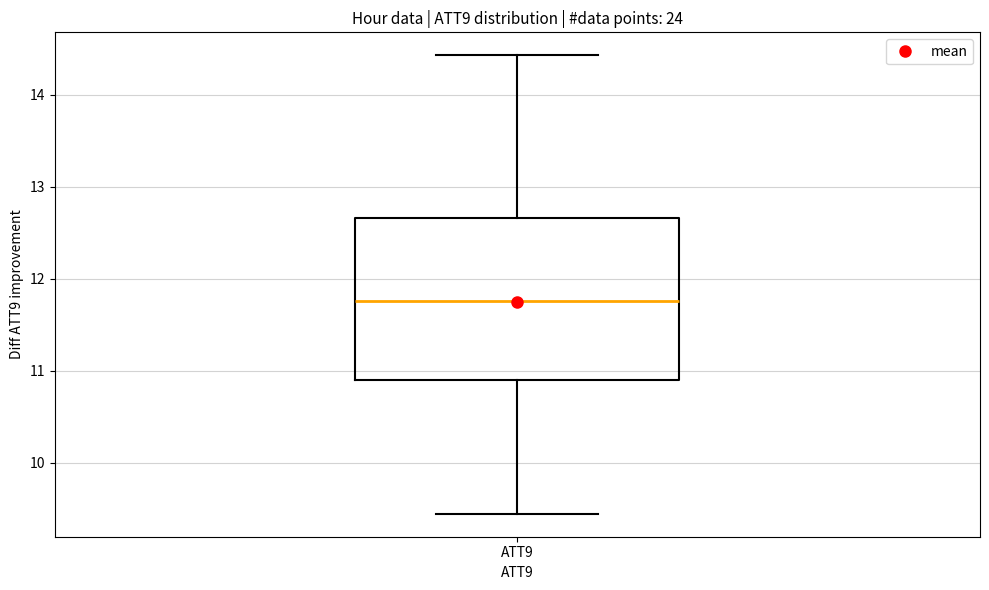

Read this box plot against the y-axis: the position of the median line, the range covered by the box, and the ends of both whiskers. The values are not printed on the chart, so give them approximately, as read against the axis.

median 11.8, box 10.9 to 12.7, whiskers 9.4 to 14.4